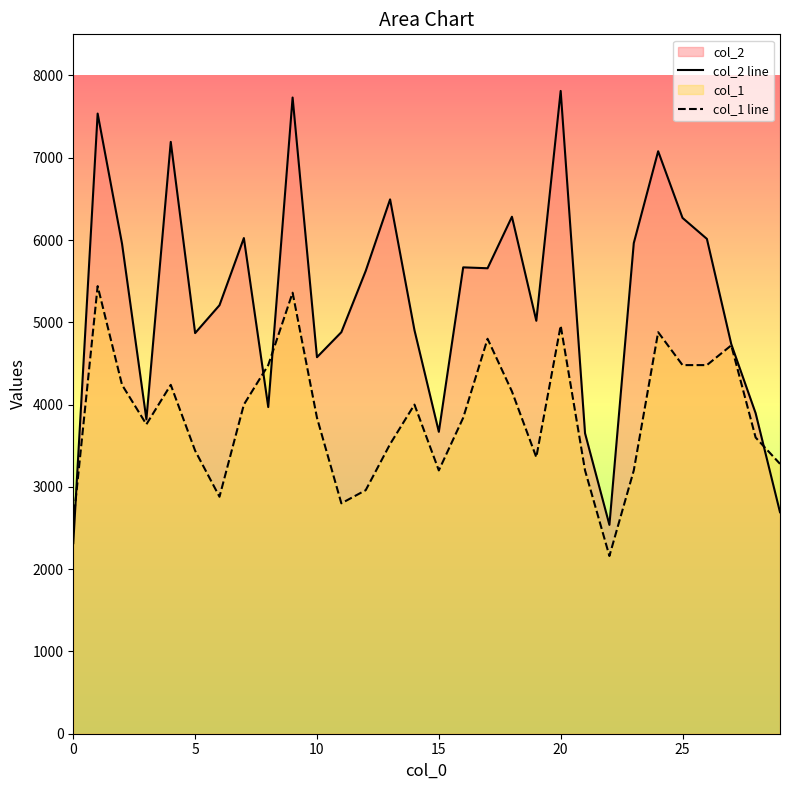

What is the label of the 19th point from the right?

11